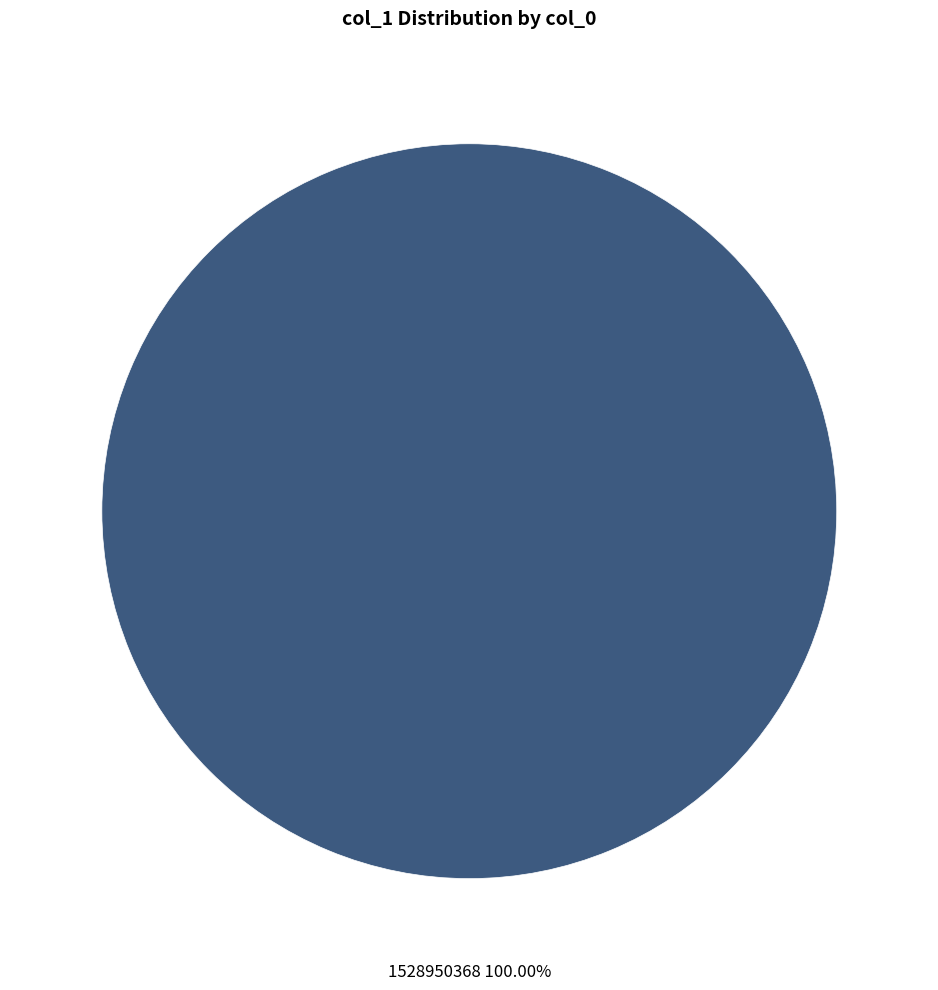

How many segments does this pie chart have?

1